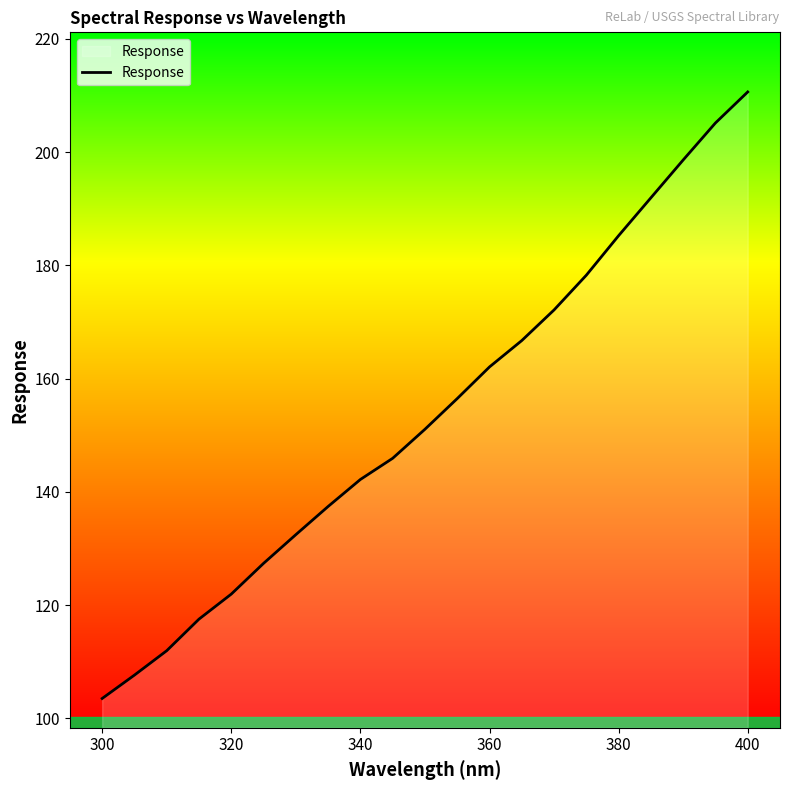

What is the maximum value shown in the chart?

210.6